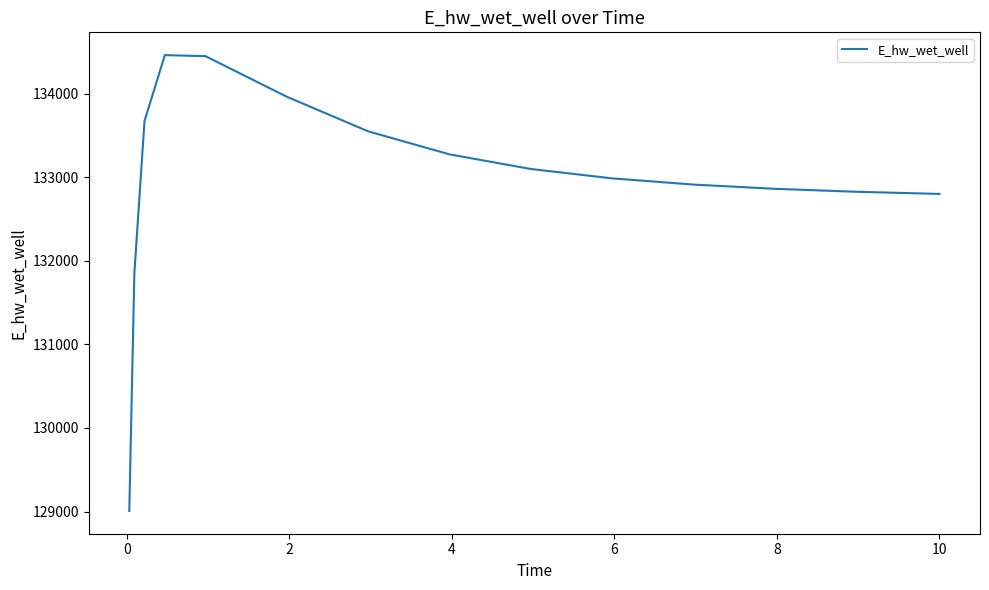

Is this an area chart (filled region under the line)?

No